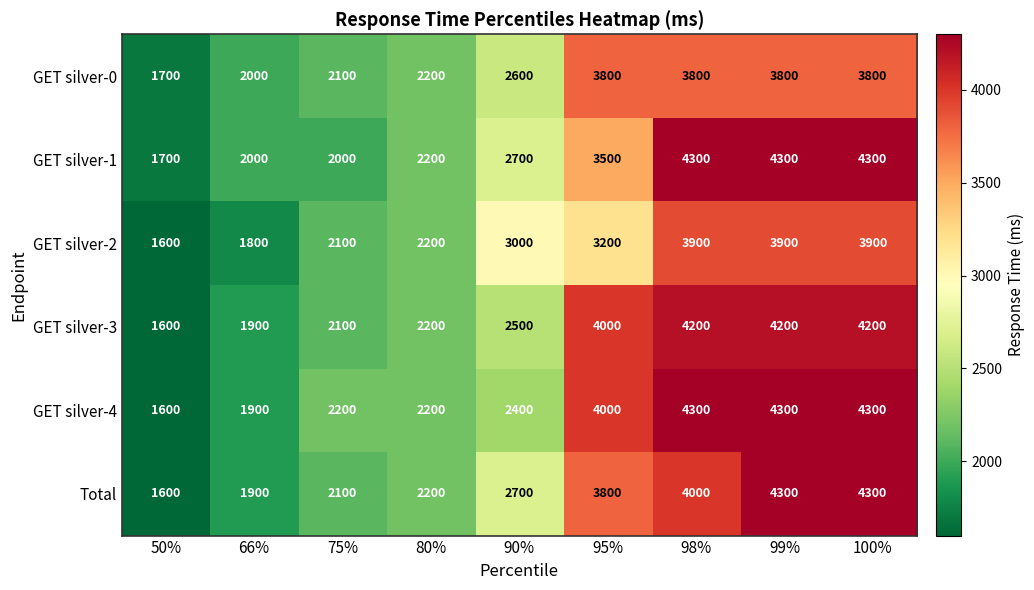

What is the sum of all GET silver-1 values?

27000